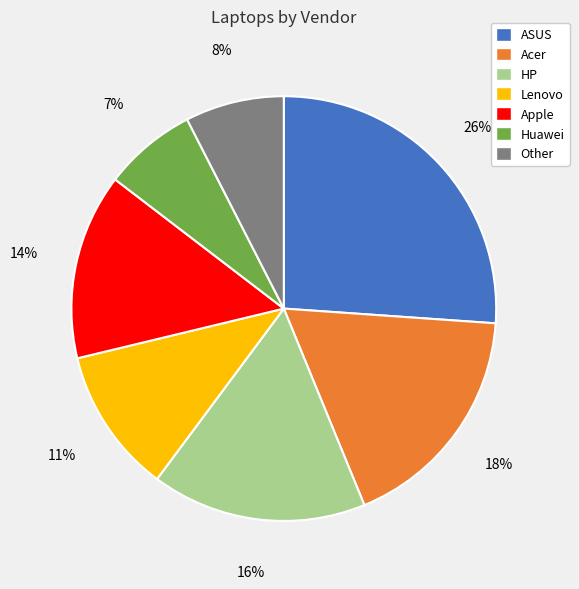

What percentage is the Apple slice, to the nearest percent?

14%